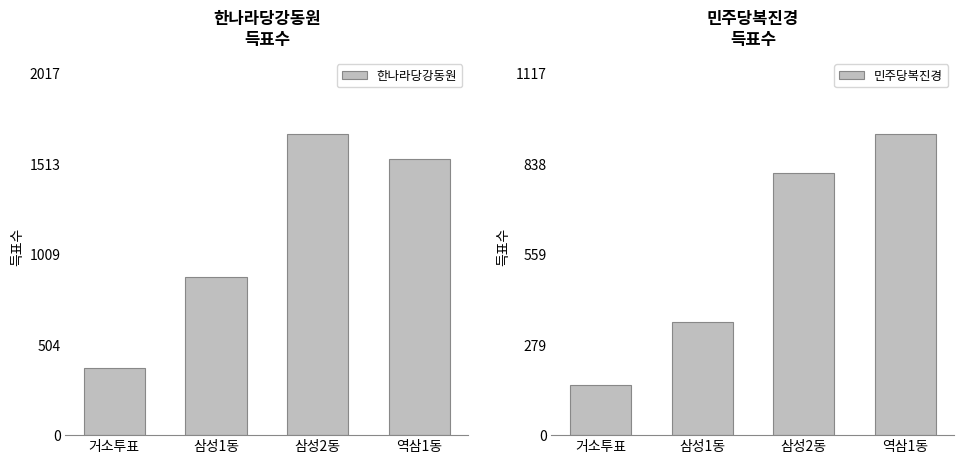

What is the sum of all 한나라당강동원 values?

4474